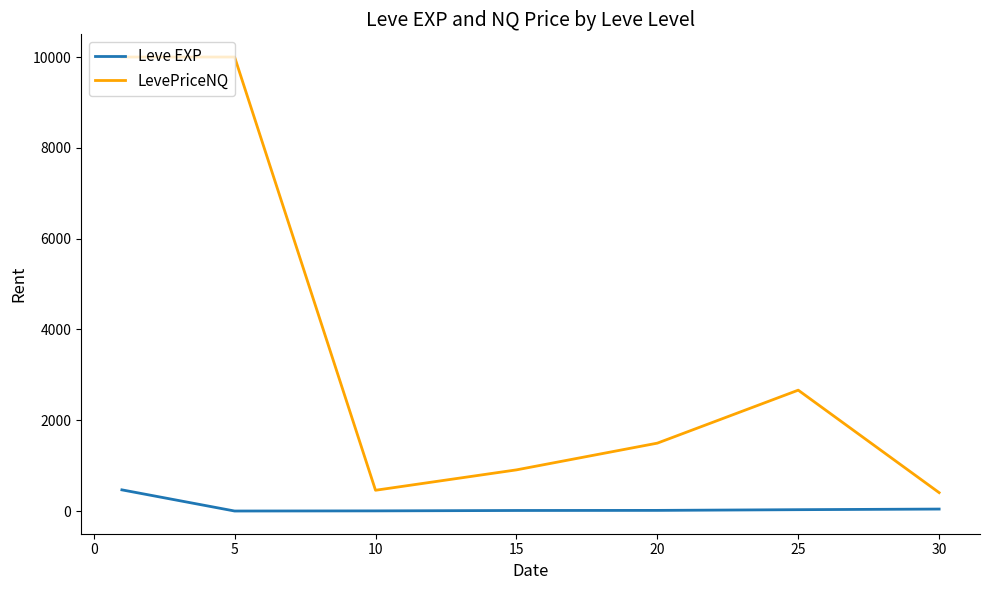

True or false: Leve EXP and LevePriceNQ cross at least once.

False